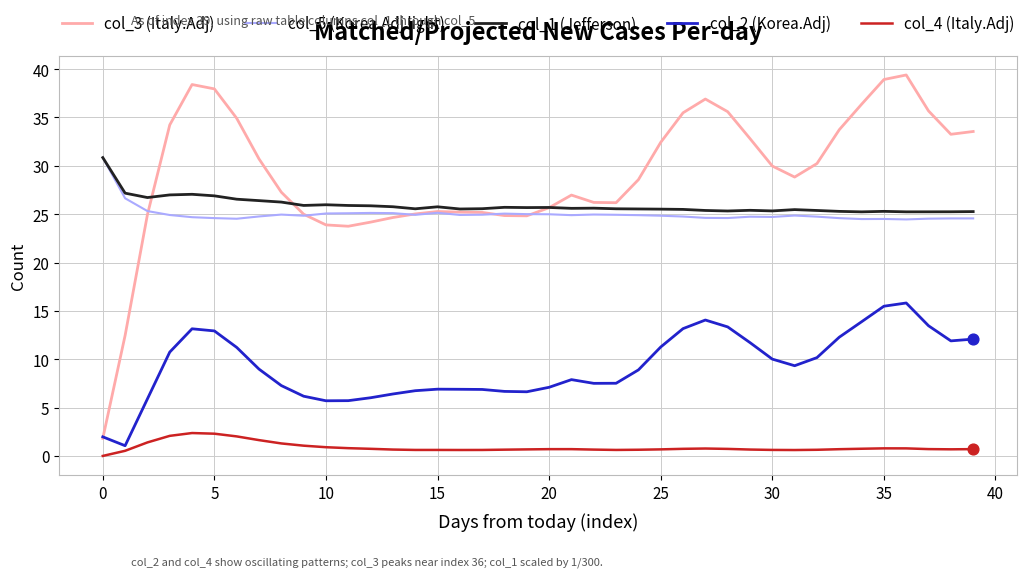

Which series has the widest spread of values?

col_3 (Italy.Adj)